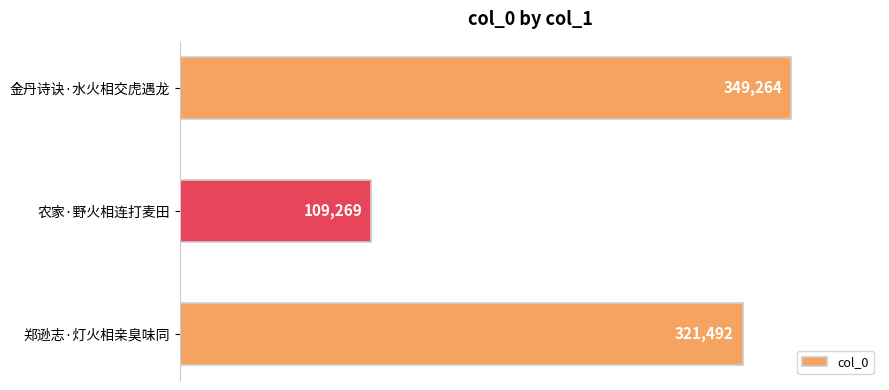

Count the values in the range 109269 to 349264.

3